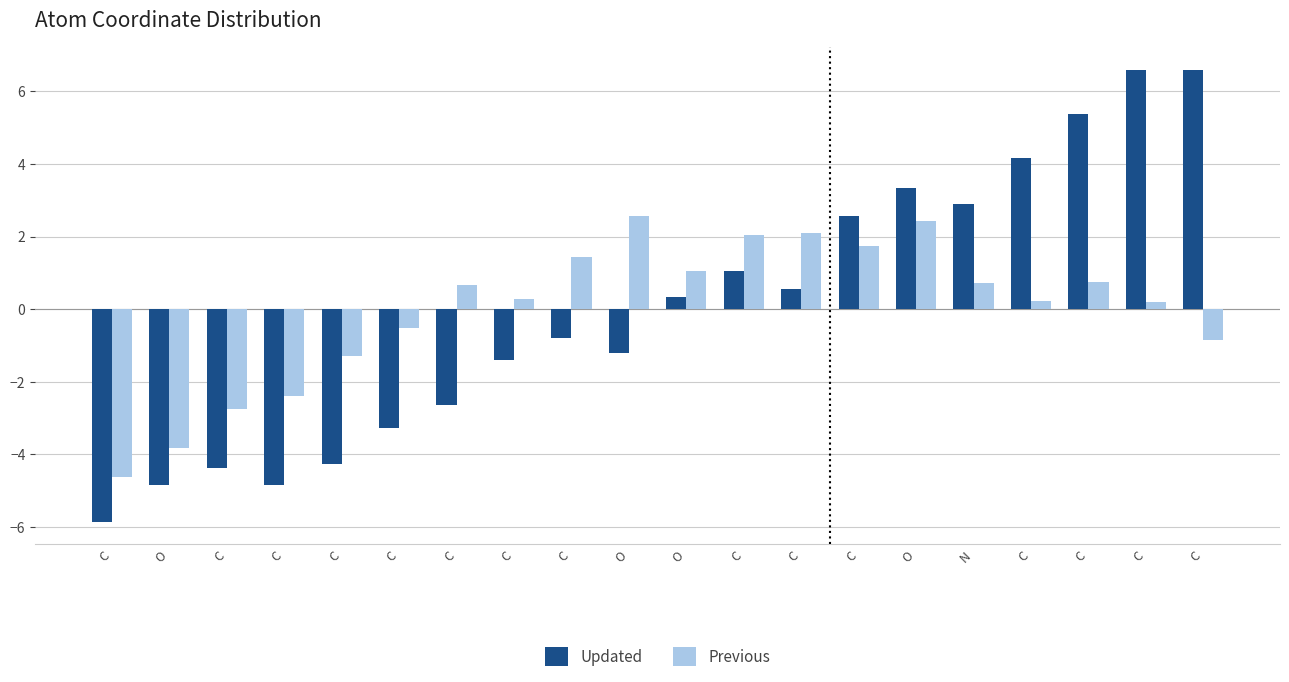

What are all the series names shown in the legend?

Updated, Previous